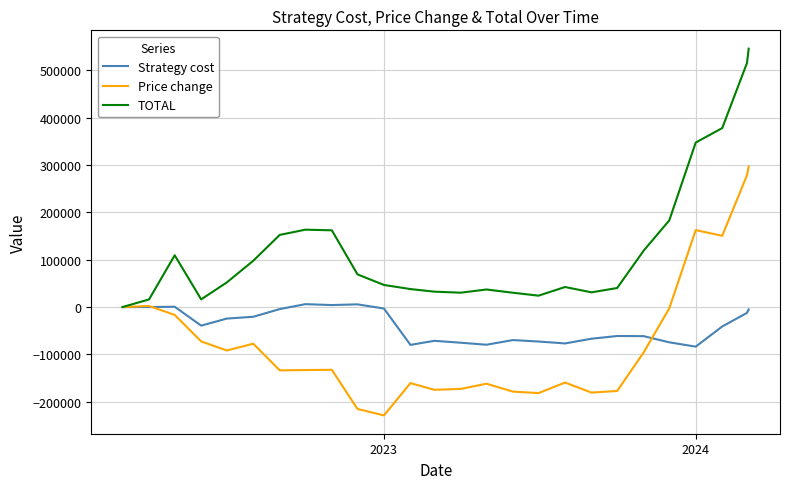

Which series has the largest total across all categories?

TOTAL